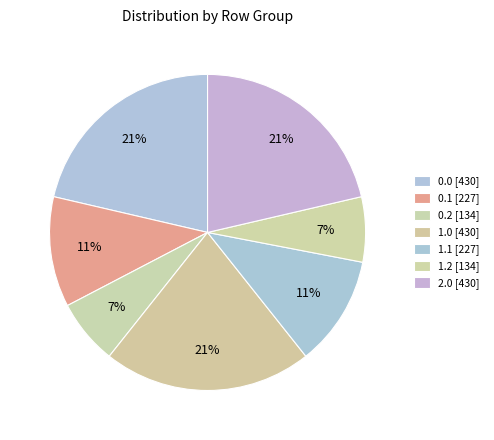

Rank the categories by value from lowest to highest.

0.2, 1.2, 0.1, 1.1, 0.0, 1.0, 2.0